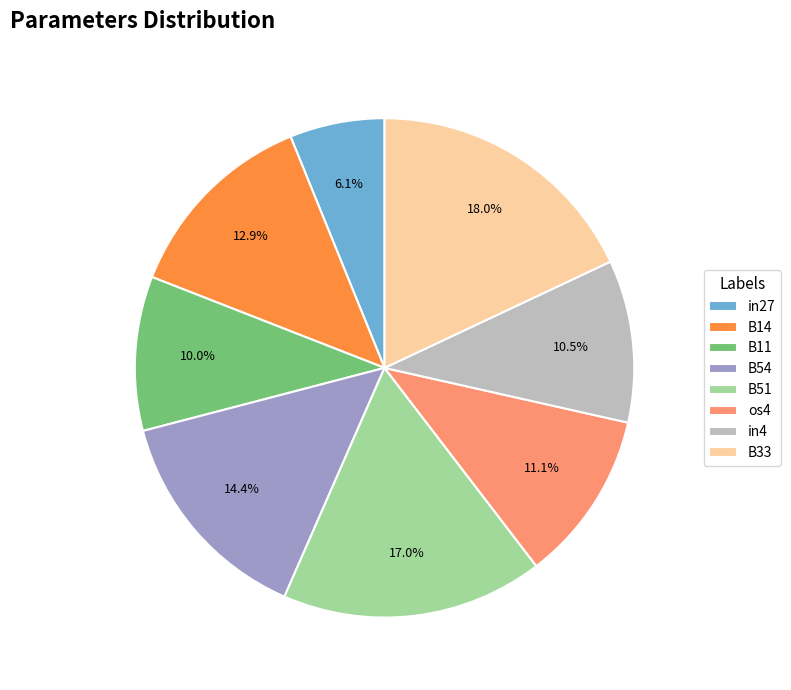

Approximately how many times larger is the value at B54 compared to os4?

1.3